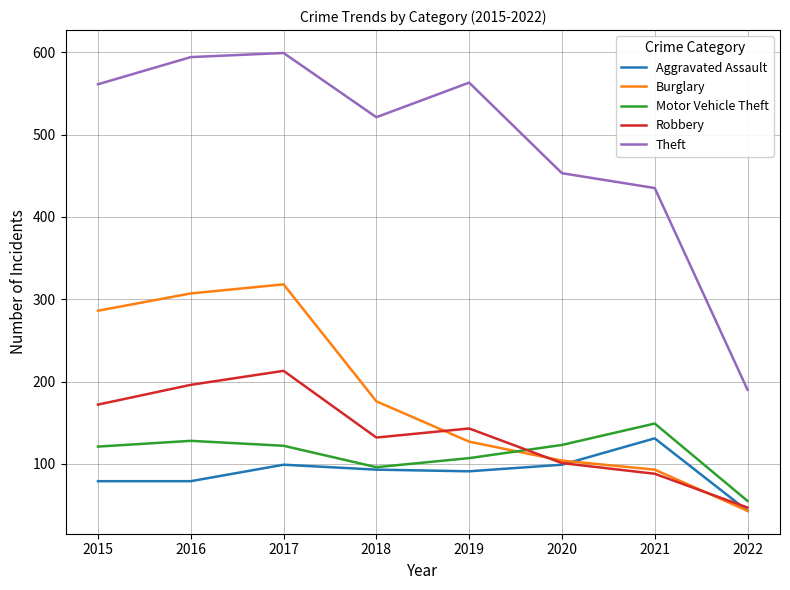

At how many categories does at least one series exceed 257?

7